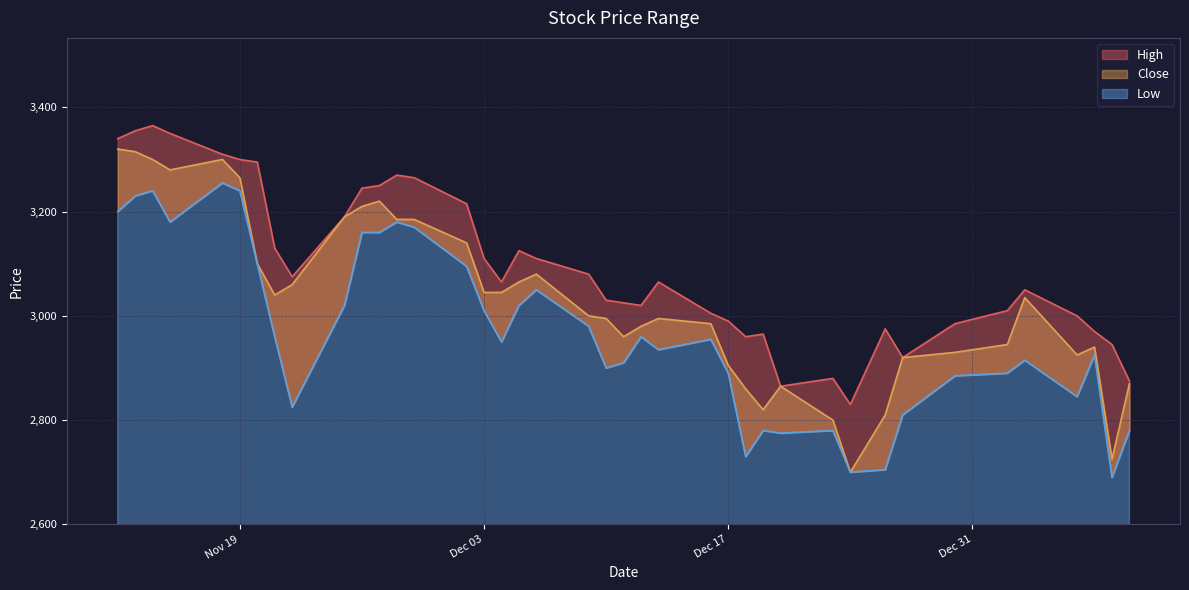

List the labels in order of Close value, smallest first.

2019-12-24, 2020-01-08, 2019-12-23, 2019-12-26, 2019-12-19, 2019-12-18, 2019-12-20, 2020-01-09, 2019-12-17, 2019-12-27, 2020-01-06, 2019-12-30, 2020-01-07, 2020-01-02, 2019-12-11, 2019-12-12, 2019-12-16, 2019-12-10, 2019-12-13, 2019-12-09, 2020-01-03, 2019-11-21, 2019-12-03, 2019-12-04, 2019-11-22, 2019-12-05, 2019-12-06, 2019-11-20, 2019-12-02, 2019-11-28, 2019-11-29, 2019-11-25, 2019-11-26, 2019-11-27, 2019-11-19, 2019-11-15, 2019-11-14, 2019-11-18, 2019-11-13, 2019-11-12